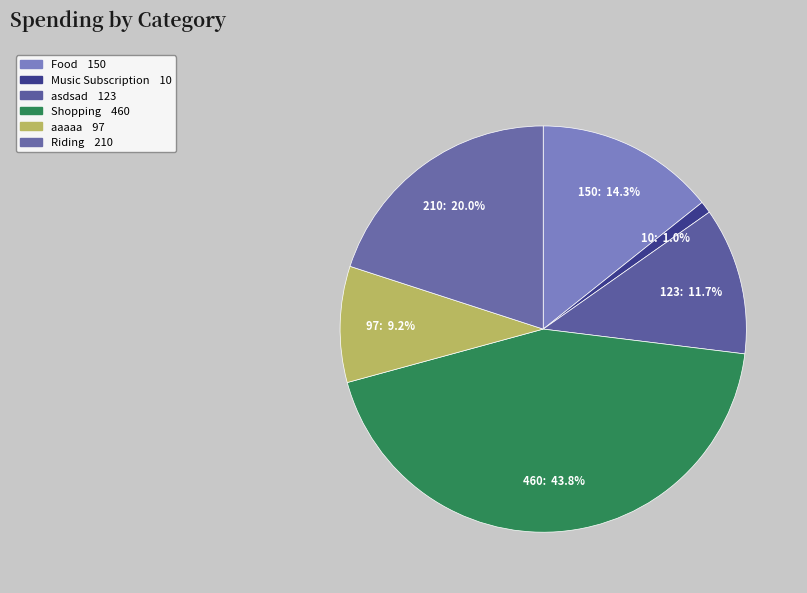

To the nearest percent, what portion does asdsad represent?

12%